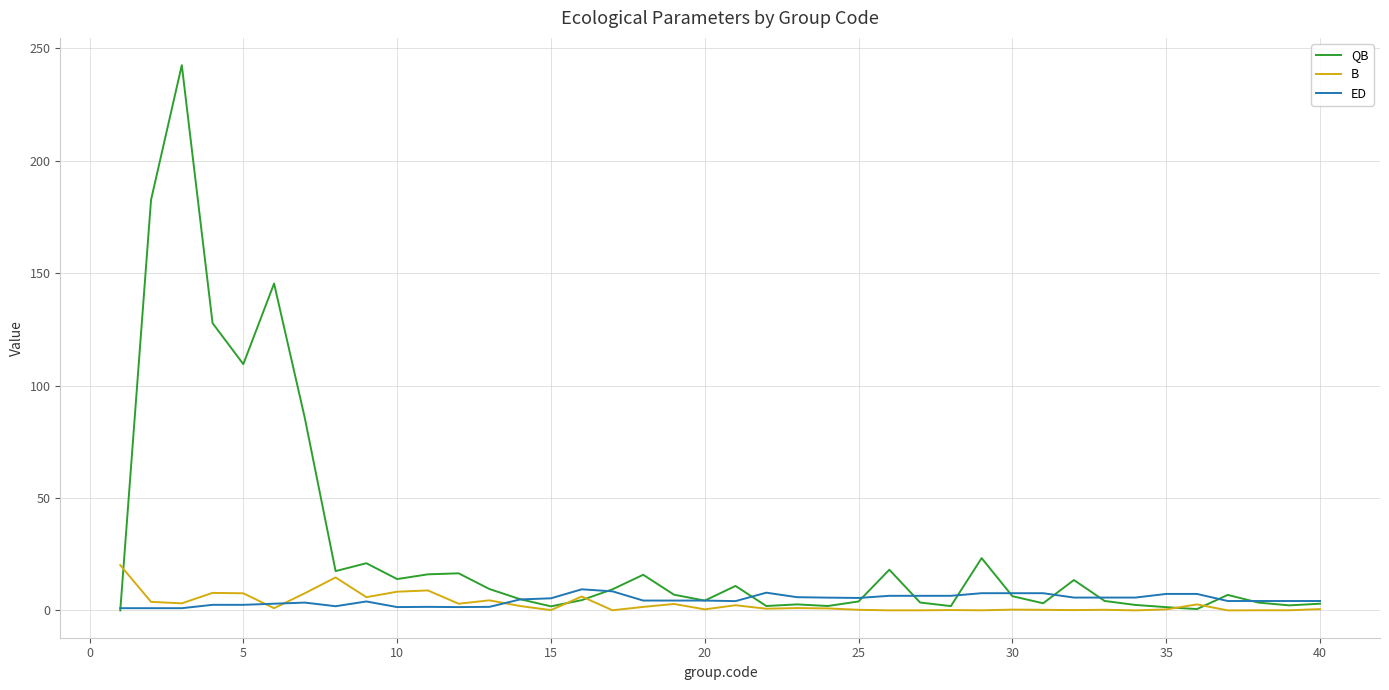

Which series has the largest total across all categories?

QB